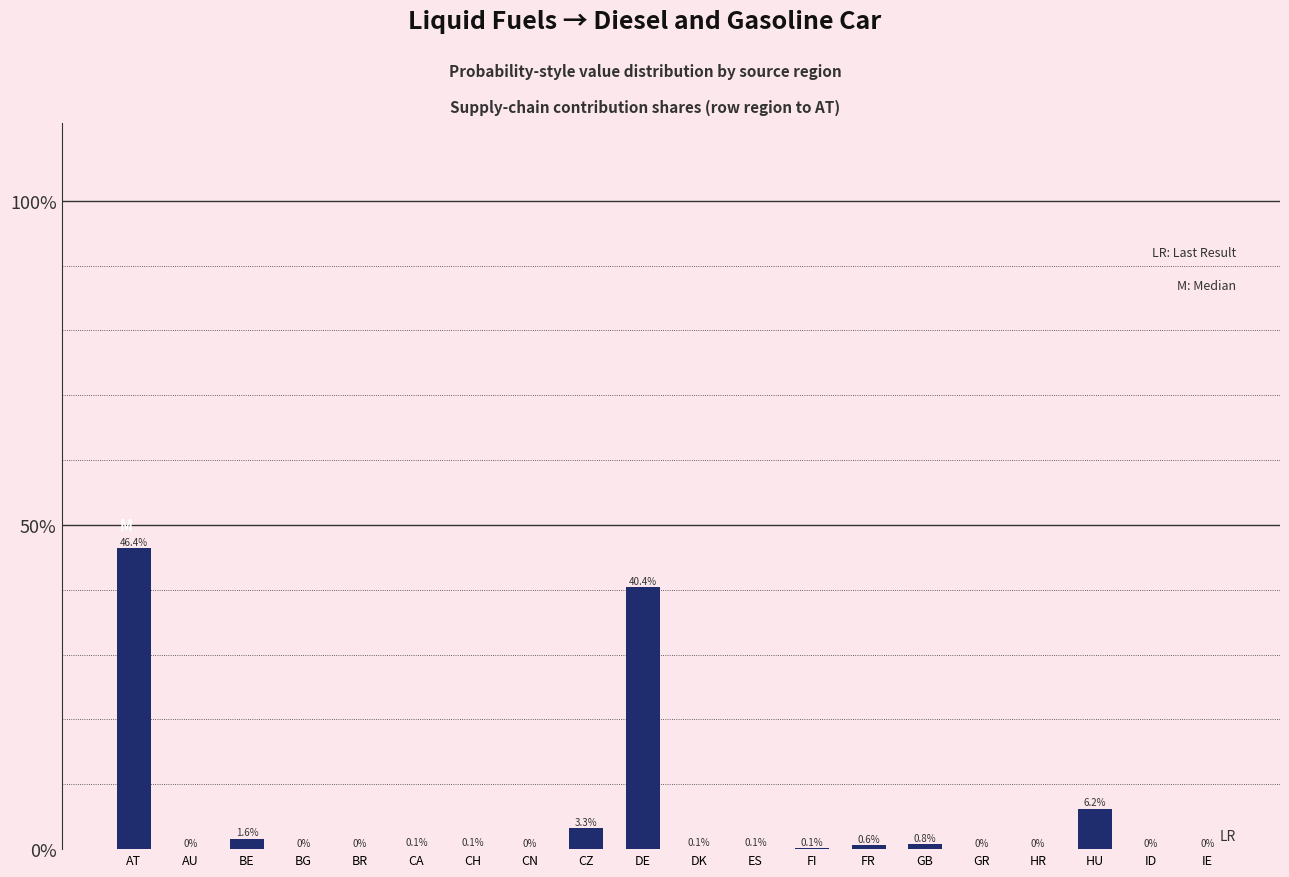

How many distinct data groups are displayed?

1